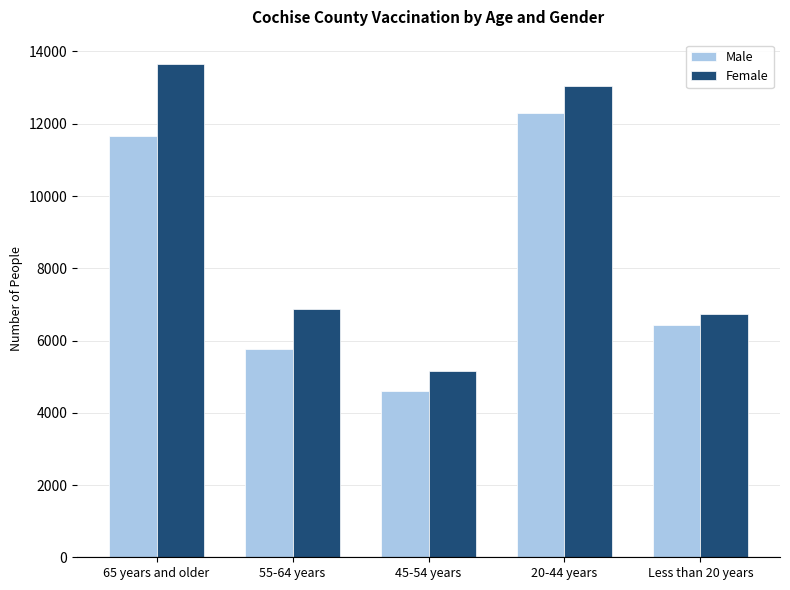

How many data points in Female are less than 6859?

2